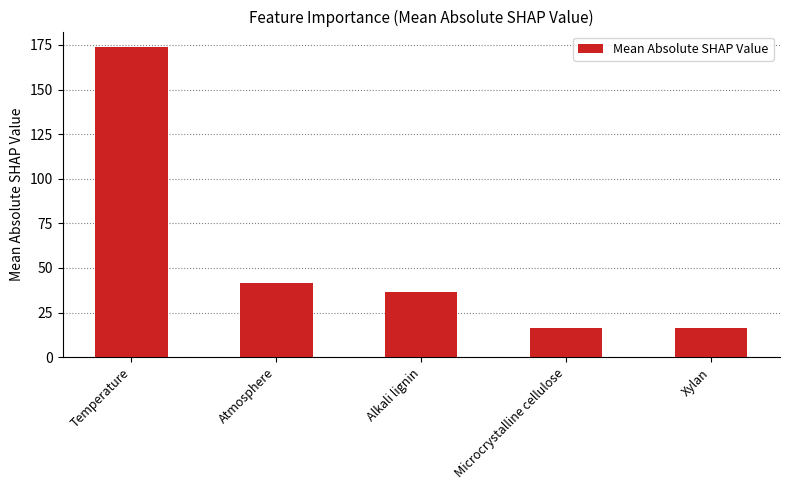

How many series are shown in this chart?

1